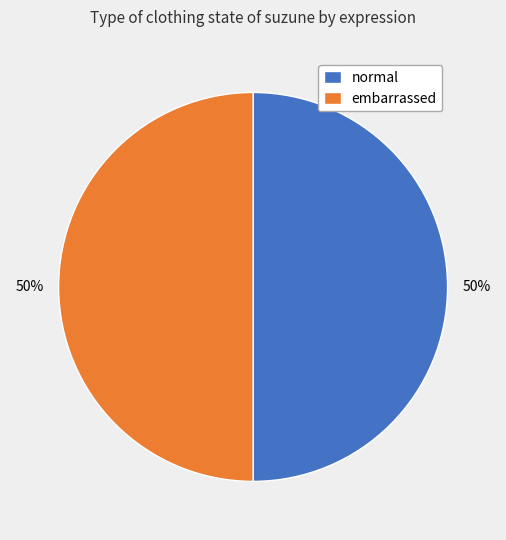

Count the number of slices in the pie.

2